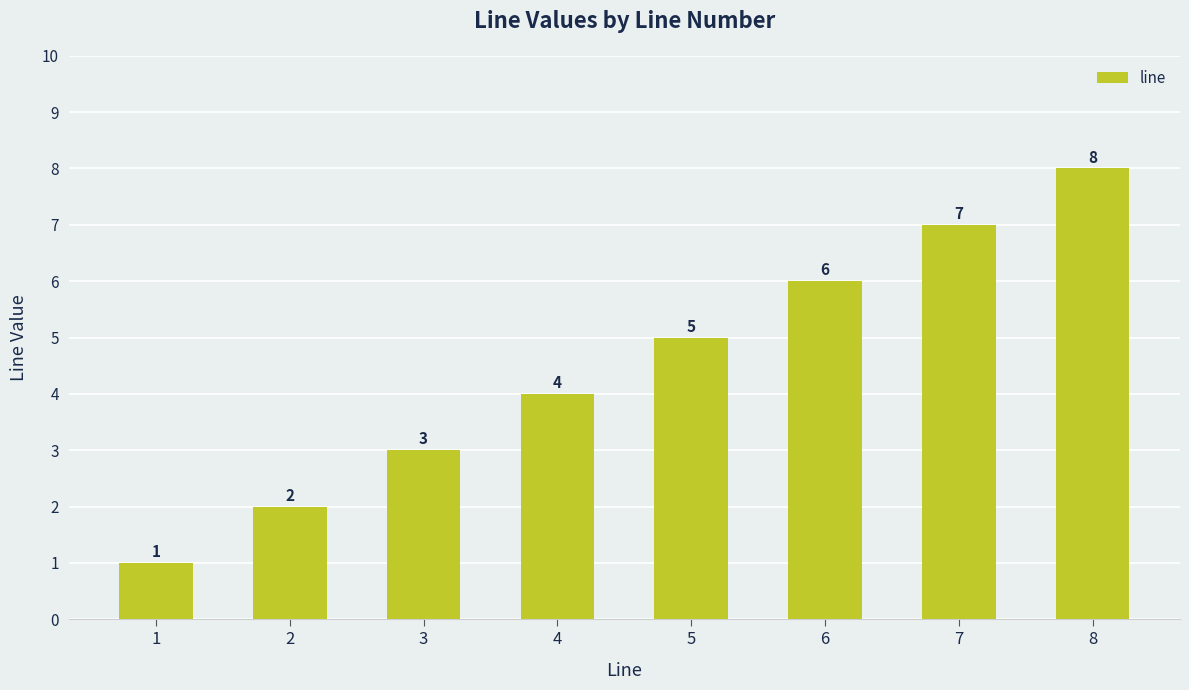

What is the sum of all values?

36